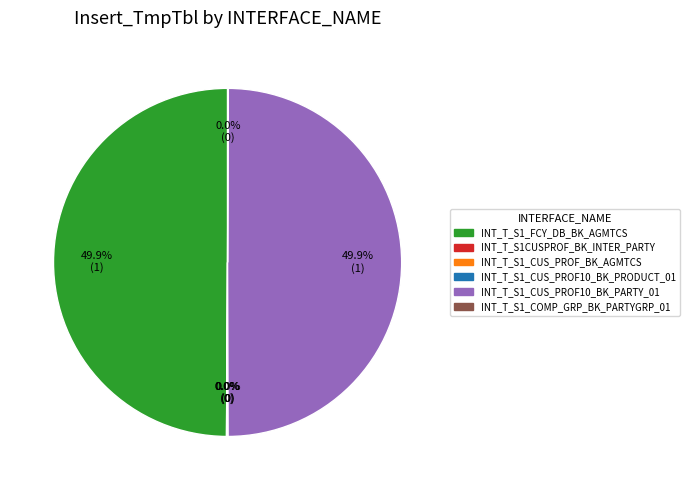

What percentage is NOT represented by INT_T_S1_FCY_DB_BK_AGMTCS?

50.0%